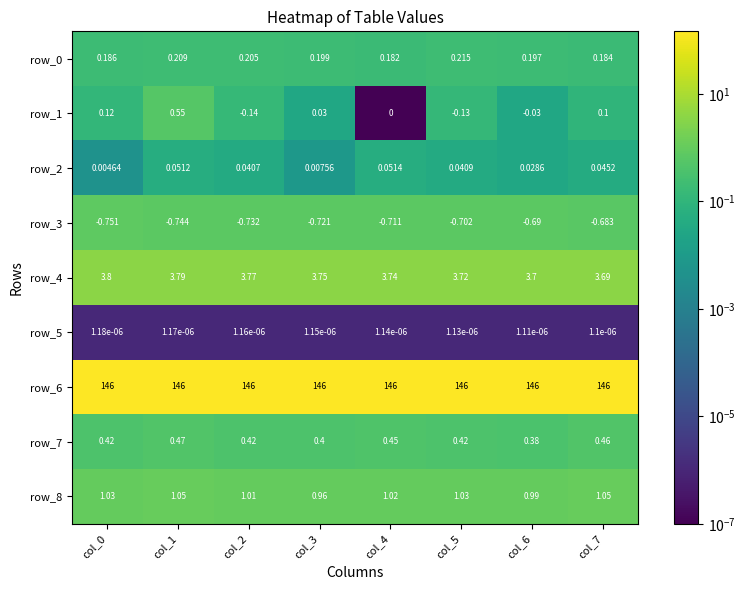

Is the value of row_0 at col_3 greater than the value of row_3 at col_5?

Yes